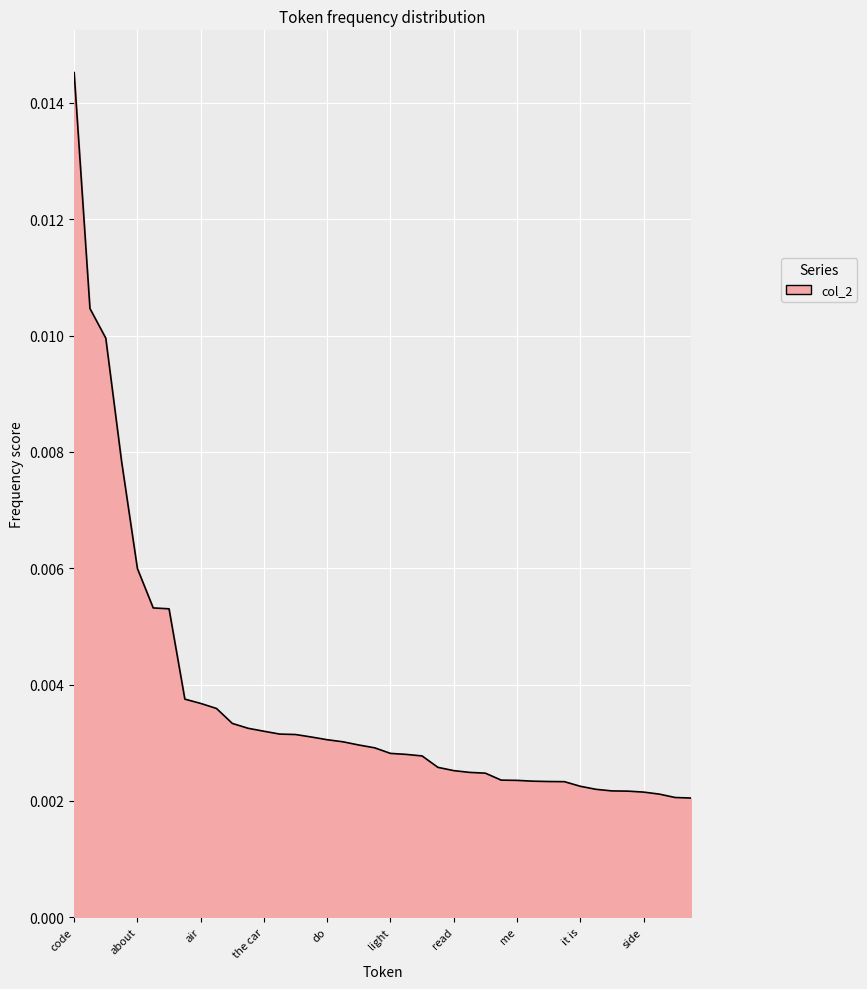

Rank the categories by value from highest to lowest.

code, what, sensor, should, about, airbag, if, set, air, the air, one, you, the car, should be, is the, then, do, now, service, i have, light, need, system, will, read, are, sure, same, me, about the, any, get, it is, the dealer, replace, reason, side, just, all, back